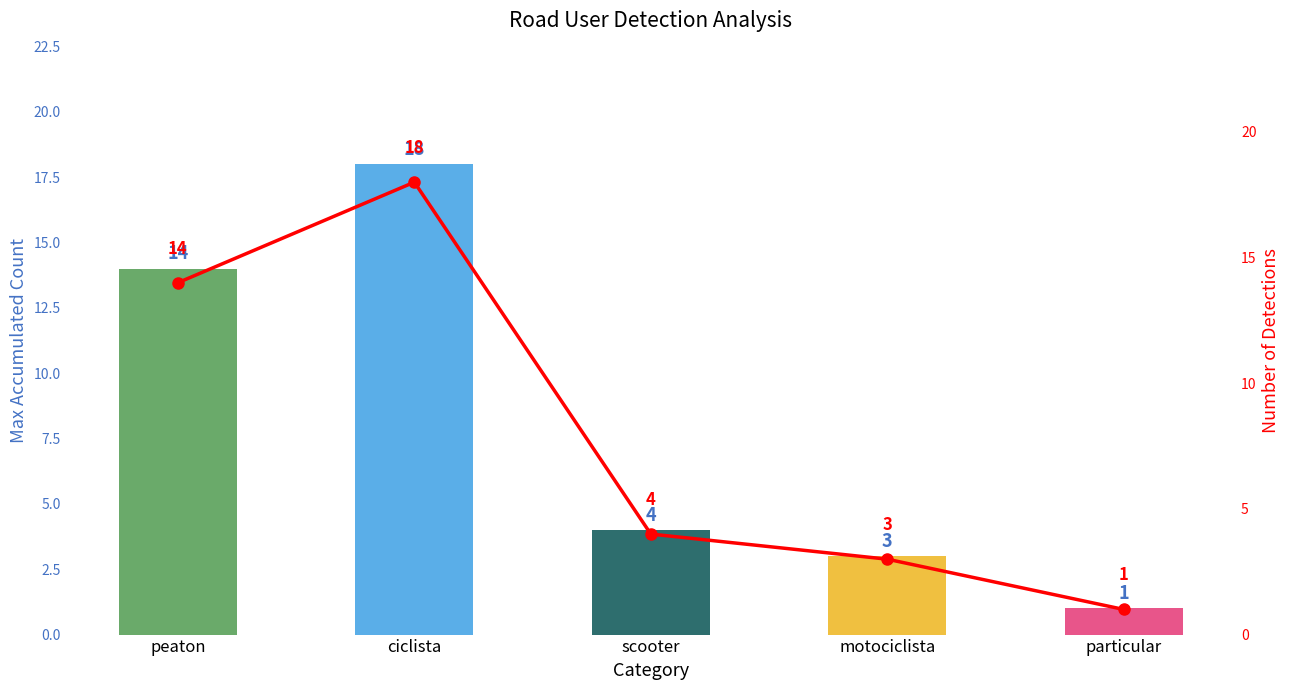

How many data points are less than 4?

2